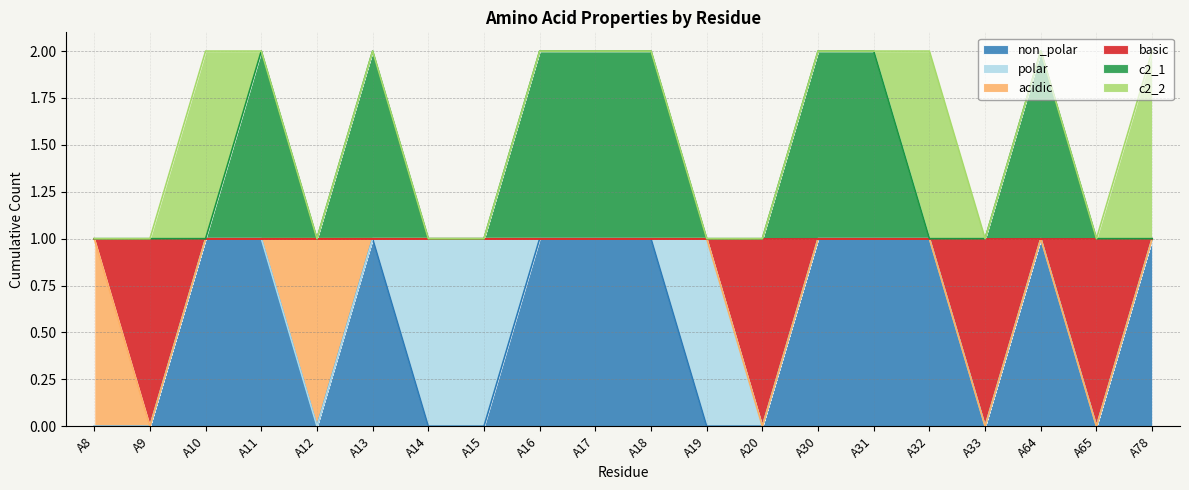

How many positive values does the basic series have?

16